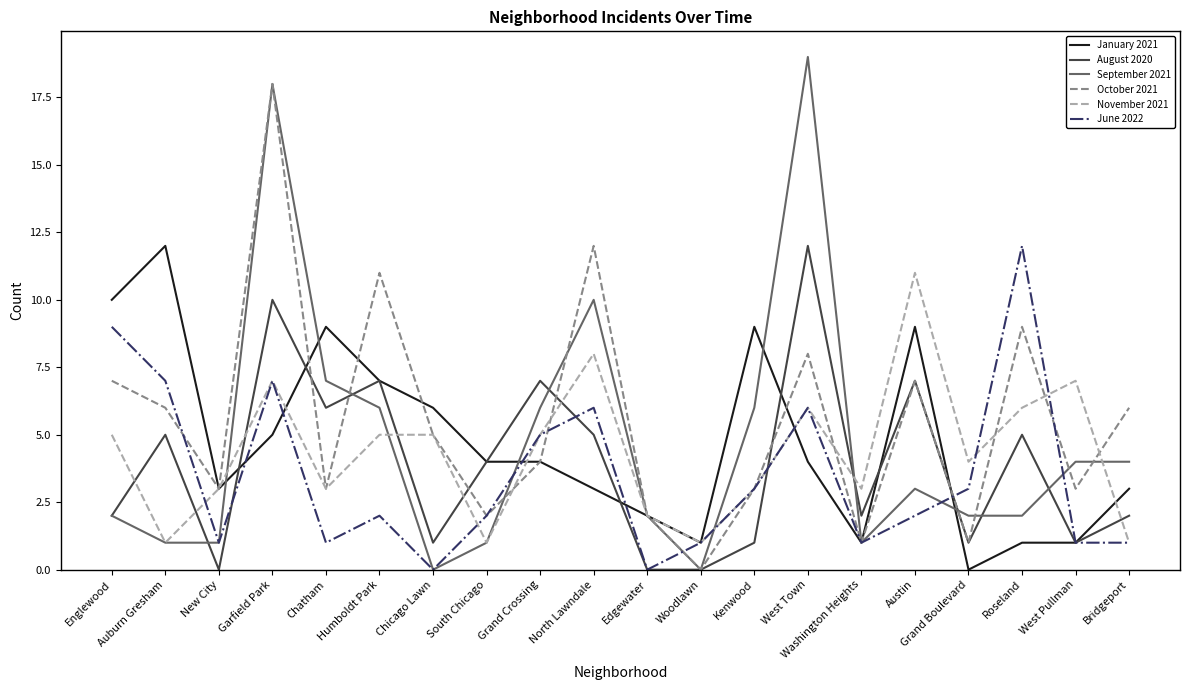

How many lines are shown in the chart?

6